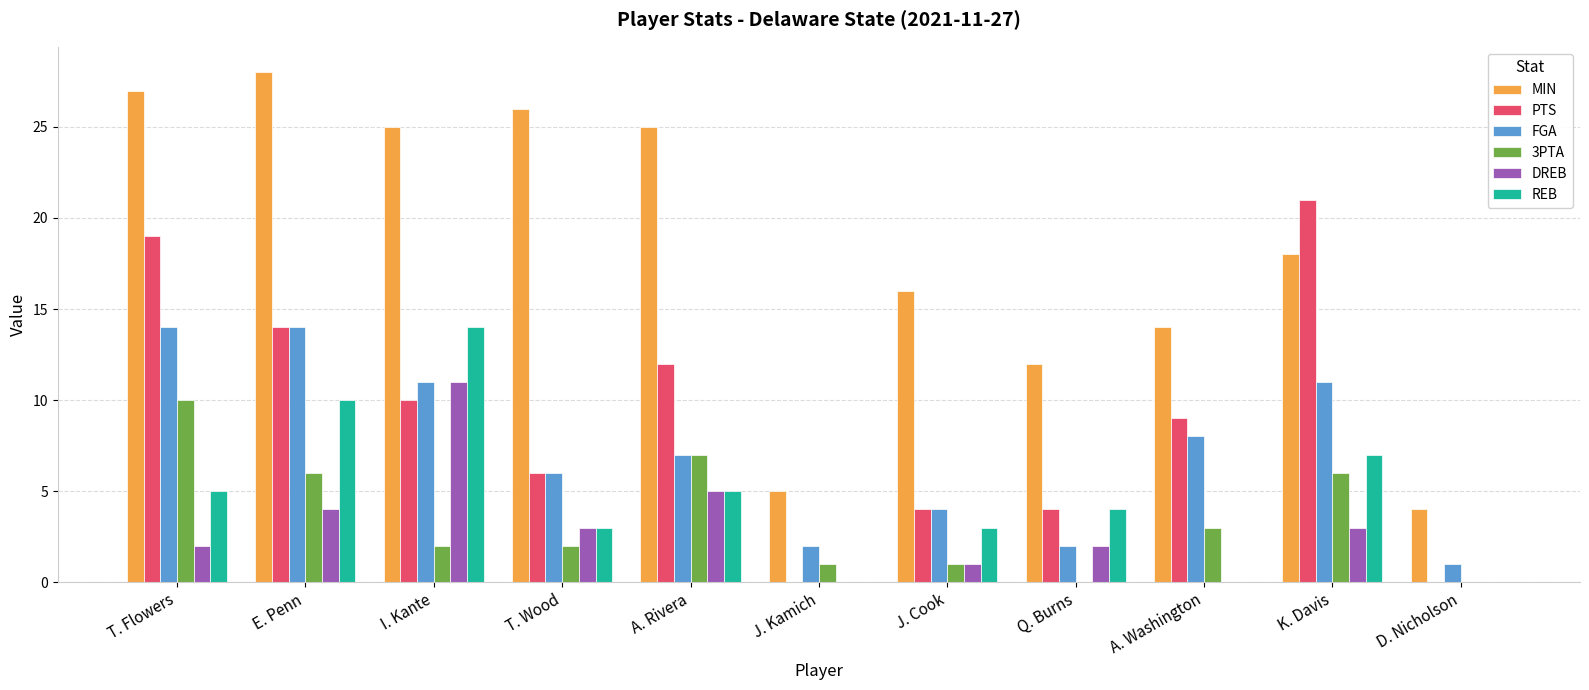

Are the bars grouped side by side (vs. stacked)?

Yes